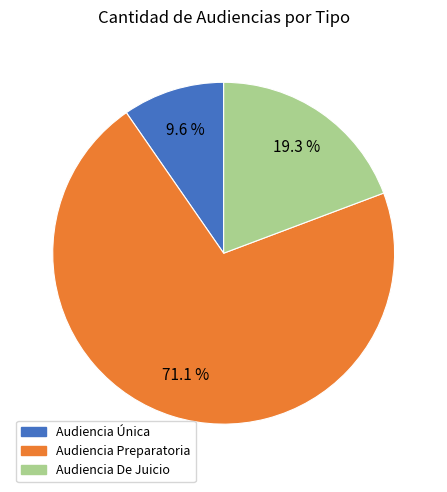

What is the largest slice in the pie chart?

Audiencia Preparatoria